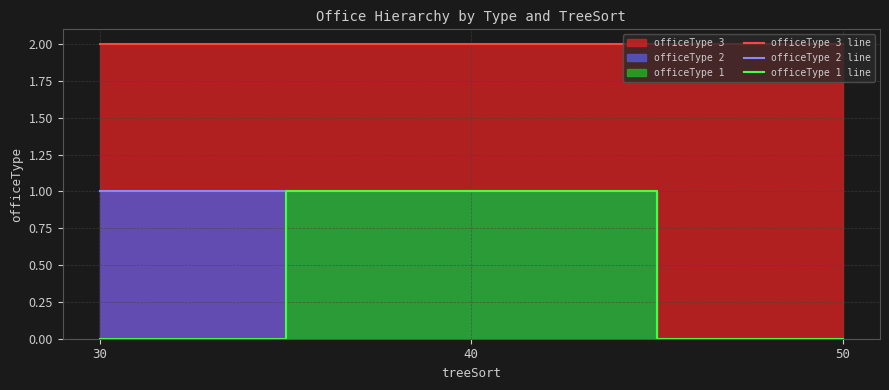

Does the chart have visible grid lines?

Yes